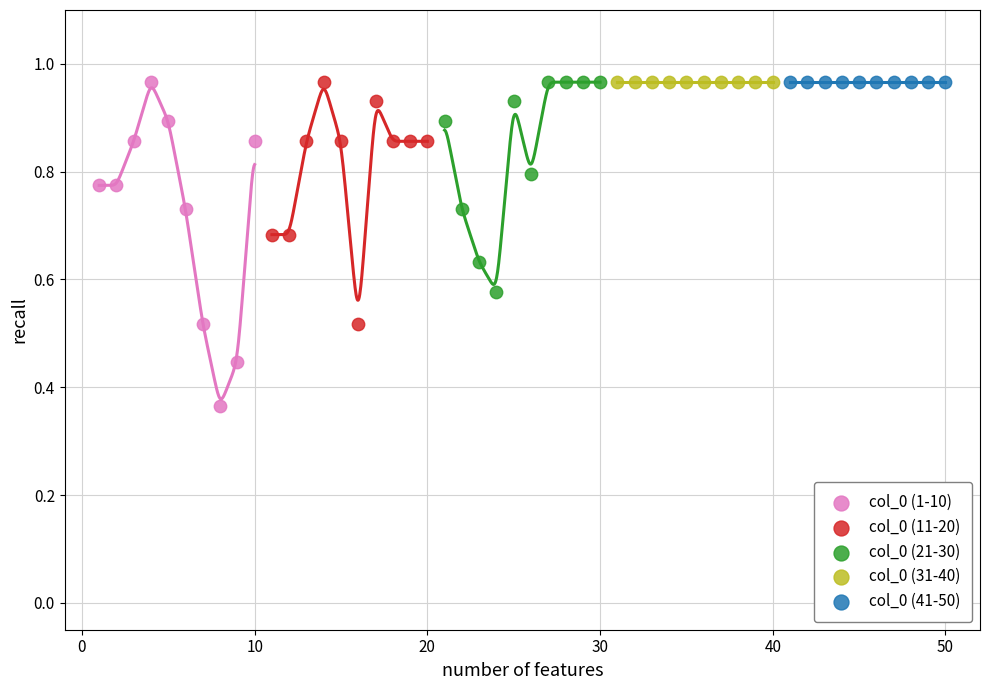

What are all the series names shown in the legend?

col_0 (1-10), col_0 (11-20), col_0 (21-30), col_0 (31-40), col_0 (41-50)